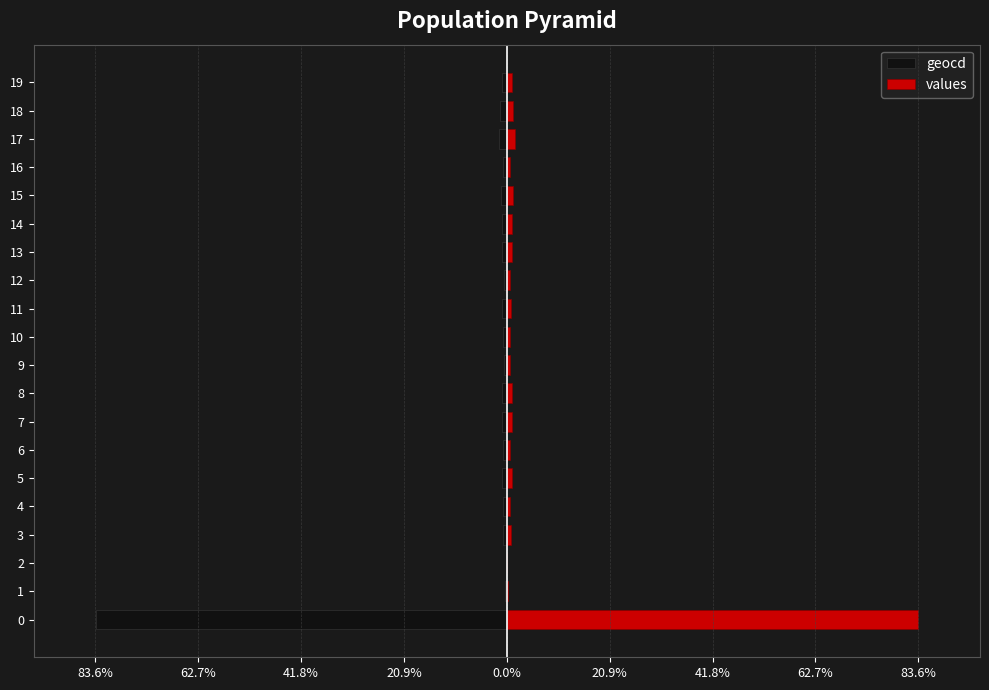

How many distinct data groups are displayed?

2